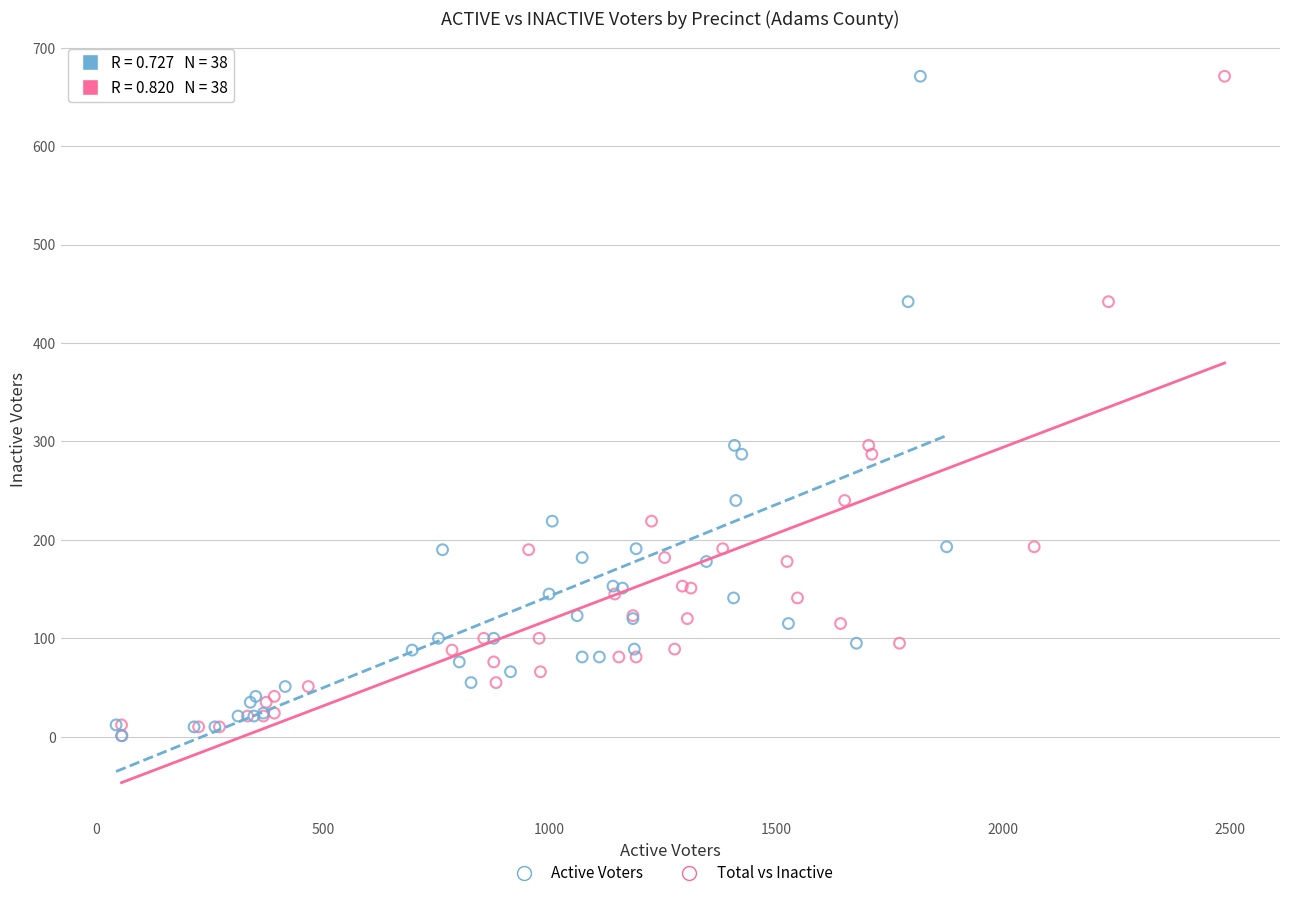

What are all the series names shown in the legend?

Active Voters, Total vs Inactive